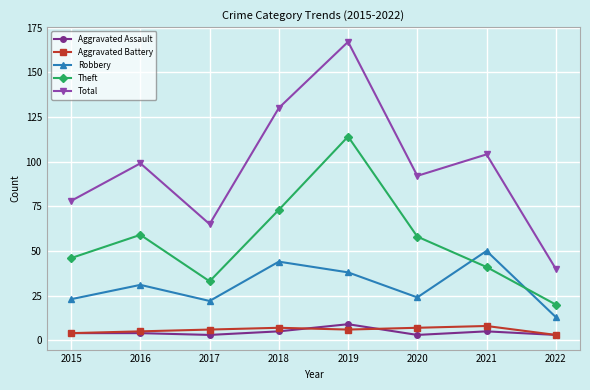

Is the value of Robbery at 2017 greater than the value of Aggravated Battery at 2017?

Yes